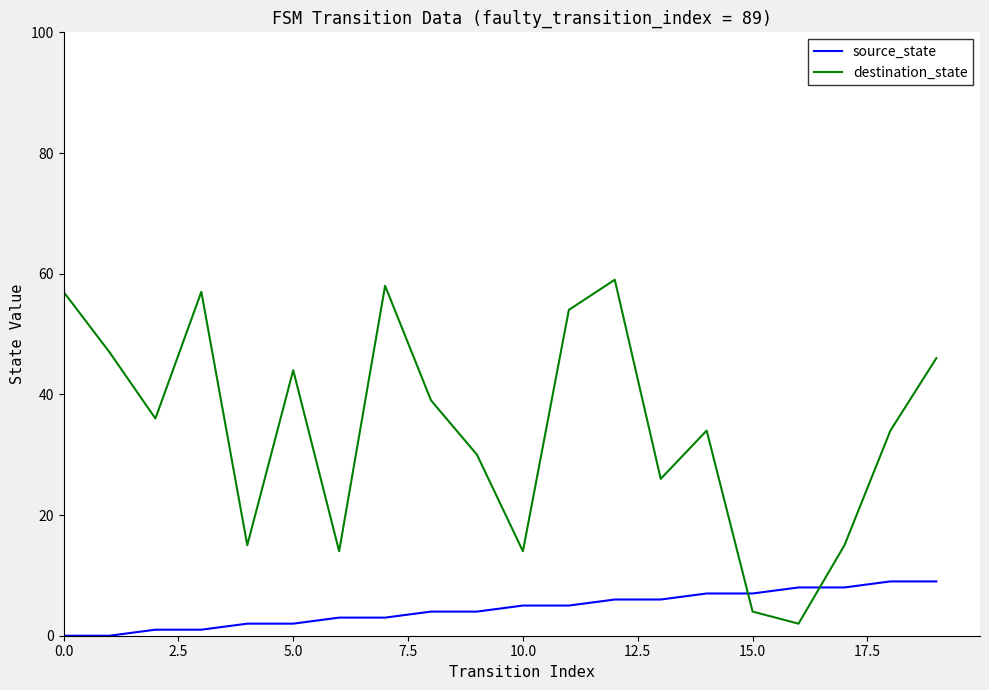

What is the maximum value shown in the chart?

59